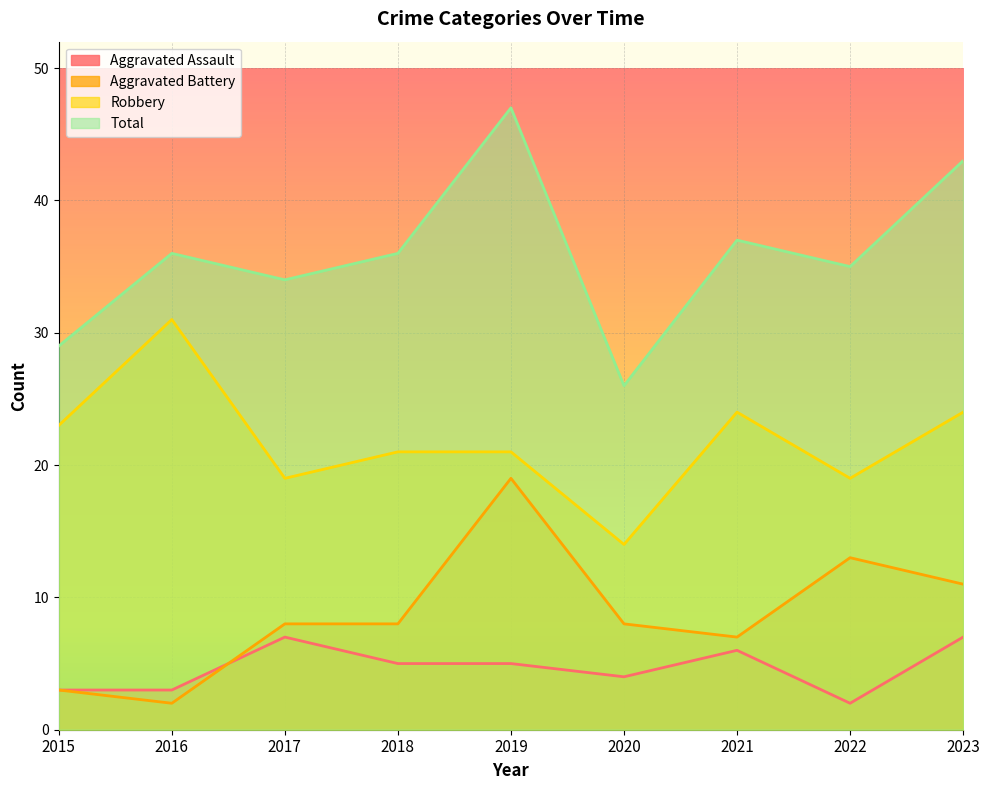

What is the average value of the Total series?

36